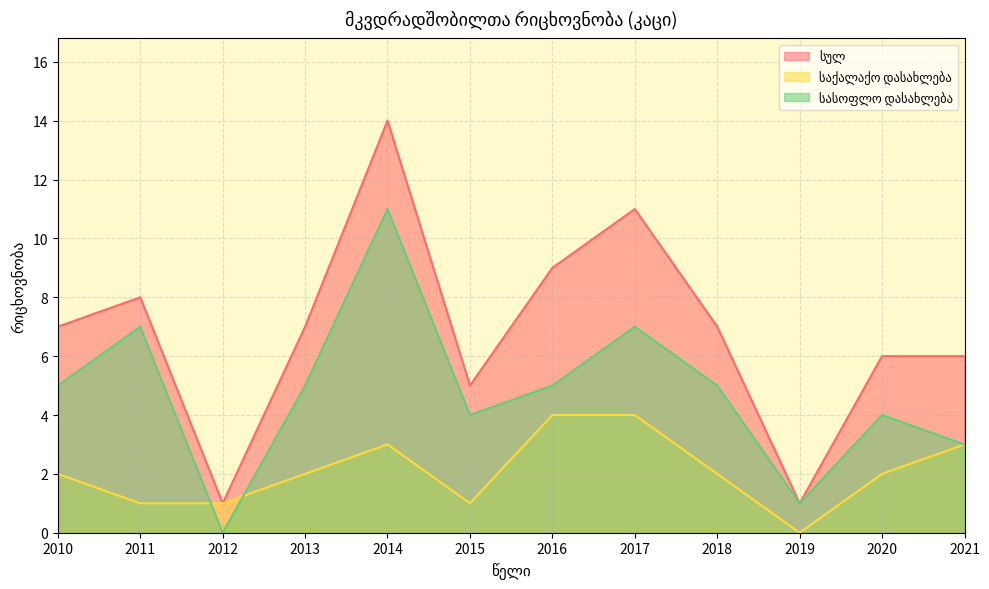

How many lines are shown in the chart?

3